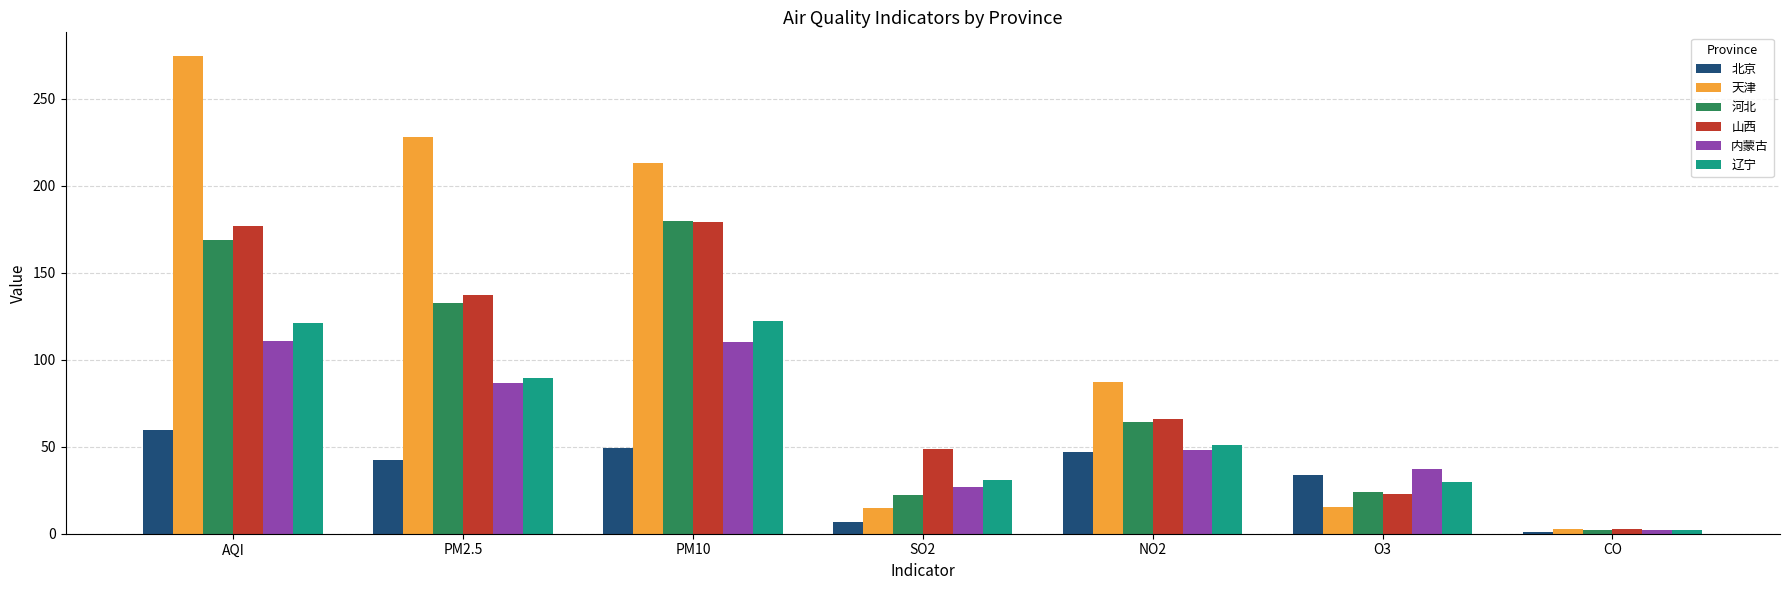

Between AQI and PM10, which series saw the biggest shift?

天津